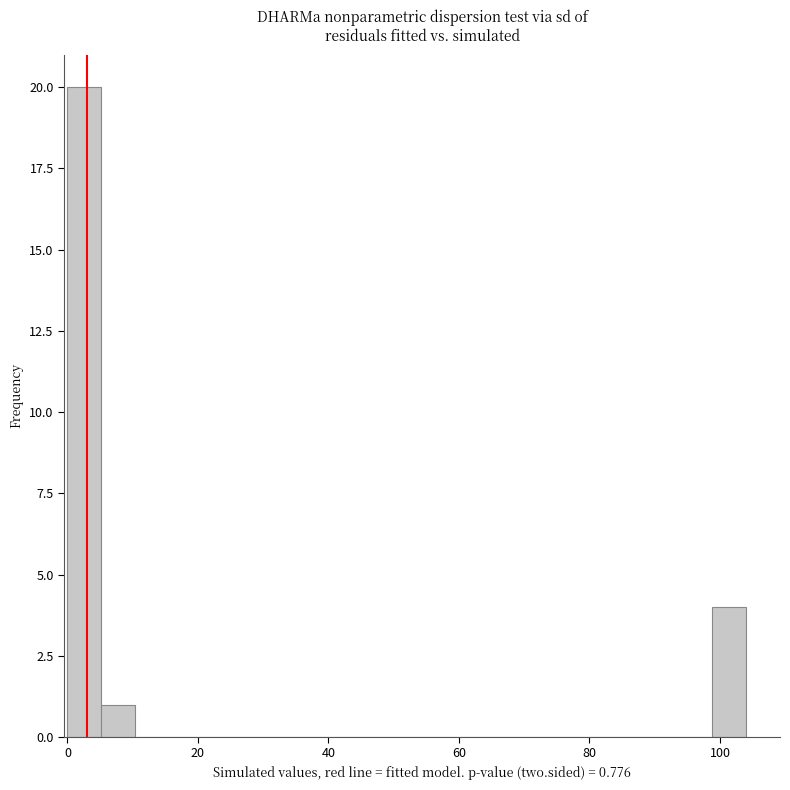

Read against the x-axis, roughly where is the centre of the tallest bar?

2